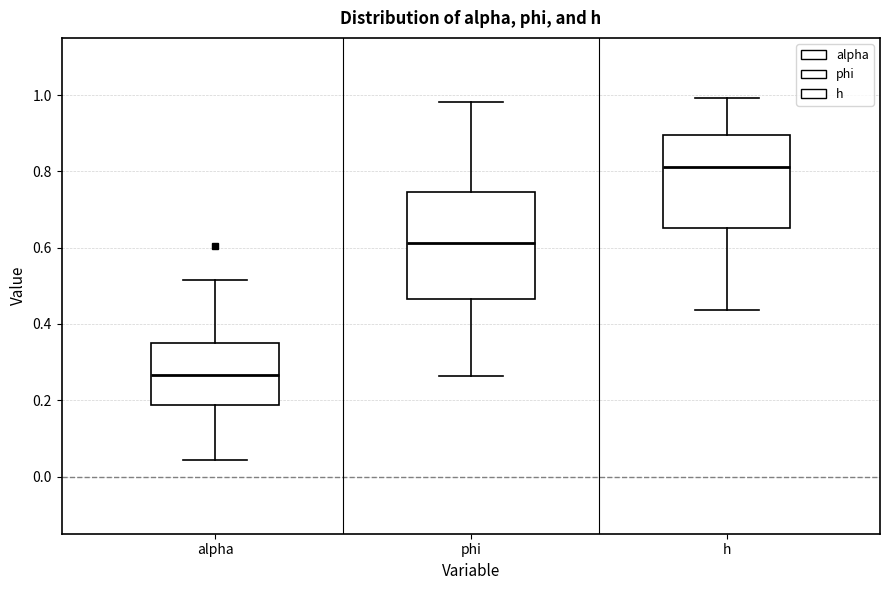

Where does the median line of the box for phi sit on the y-axis? The values are not printed on the chart, so give them approximately, as read against the axis.

0.62